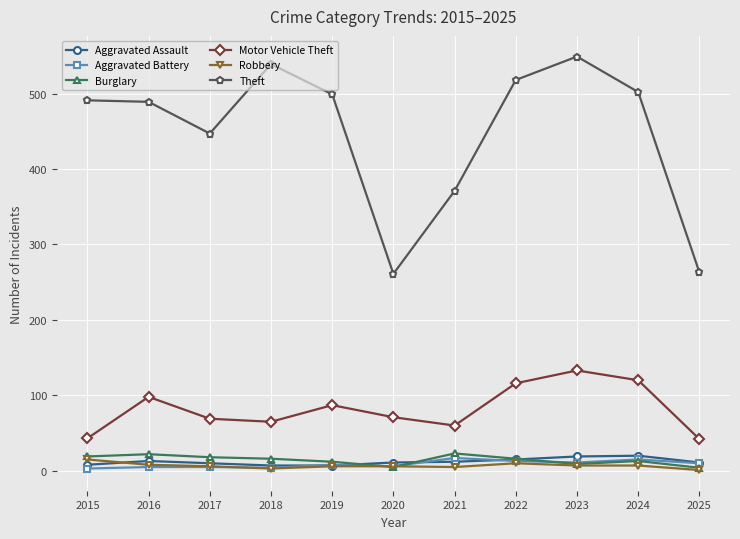

What is the maximum value for Aggravated Battery?

17